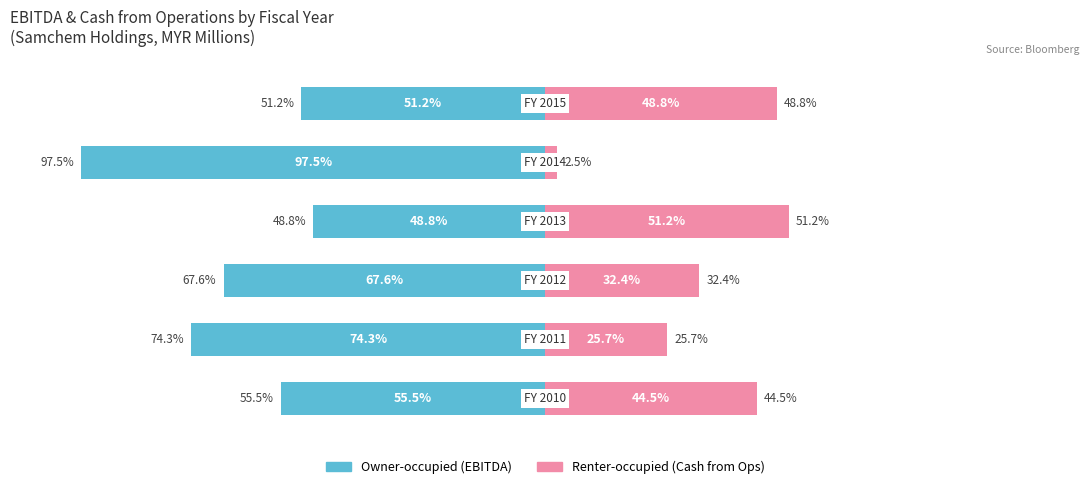

The value of Owner-occupied at 1 is -30.7. True or false?

False